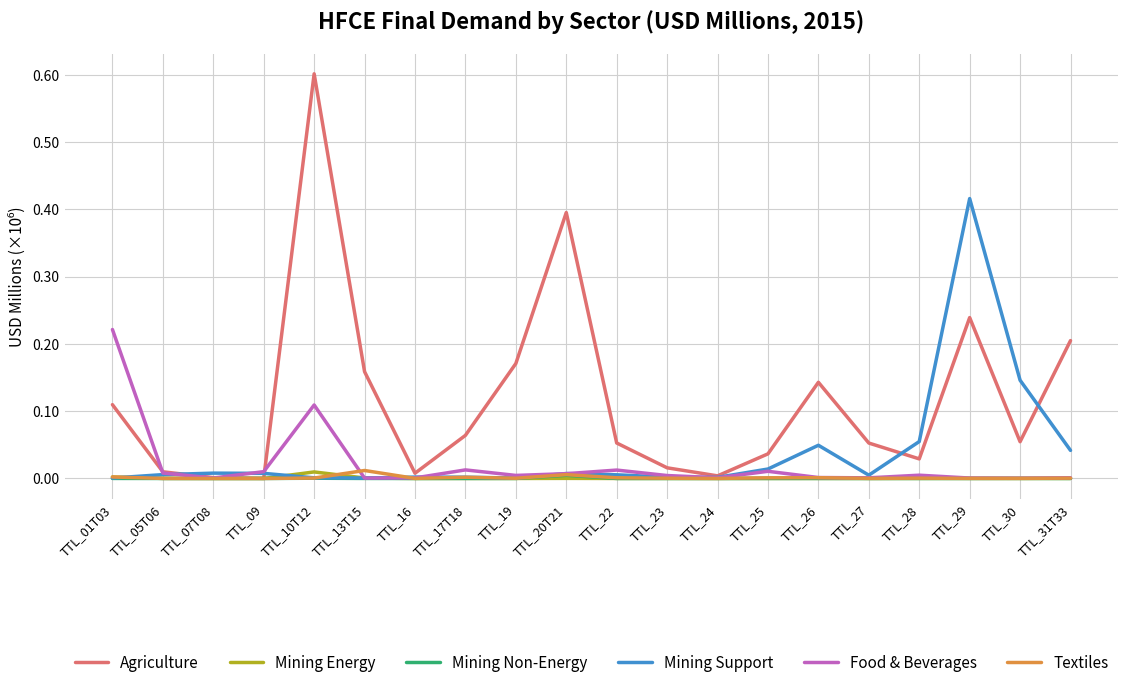

How many series are shown in this chart?

6